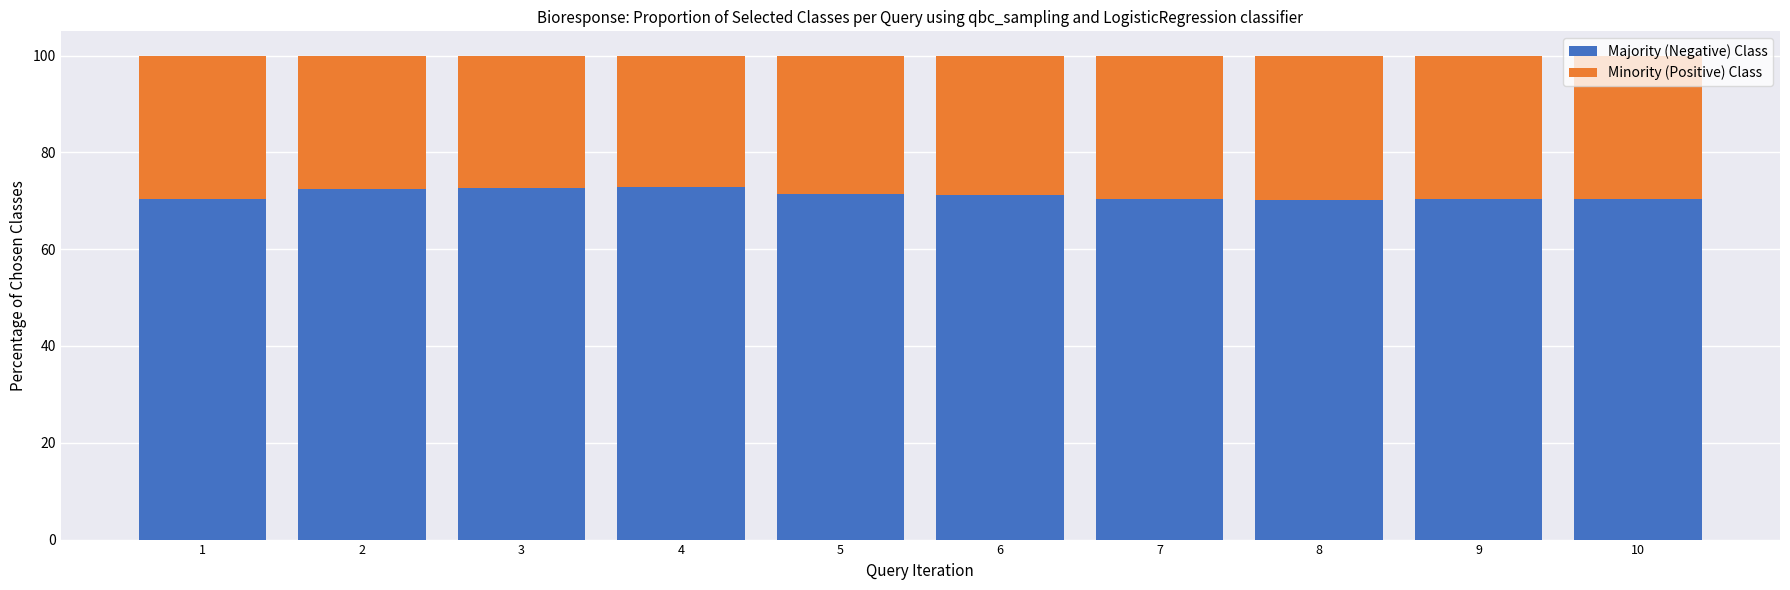

What is the minimum value for Majority (Negative) Class?

70.2